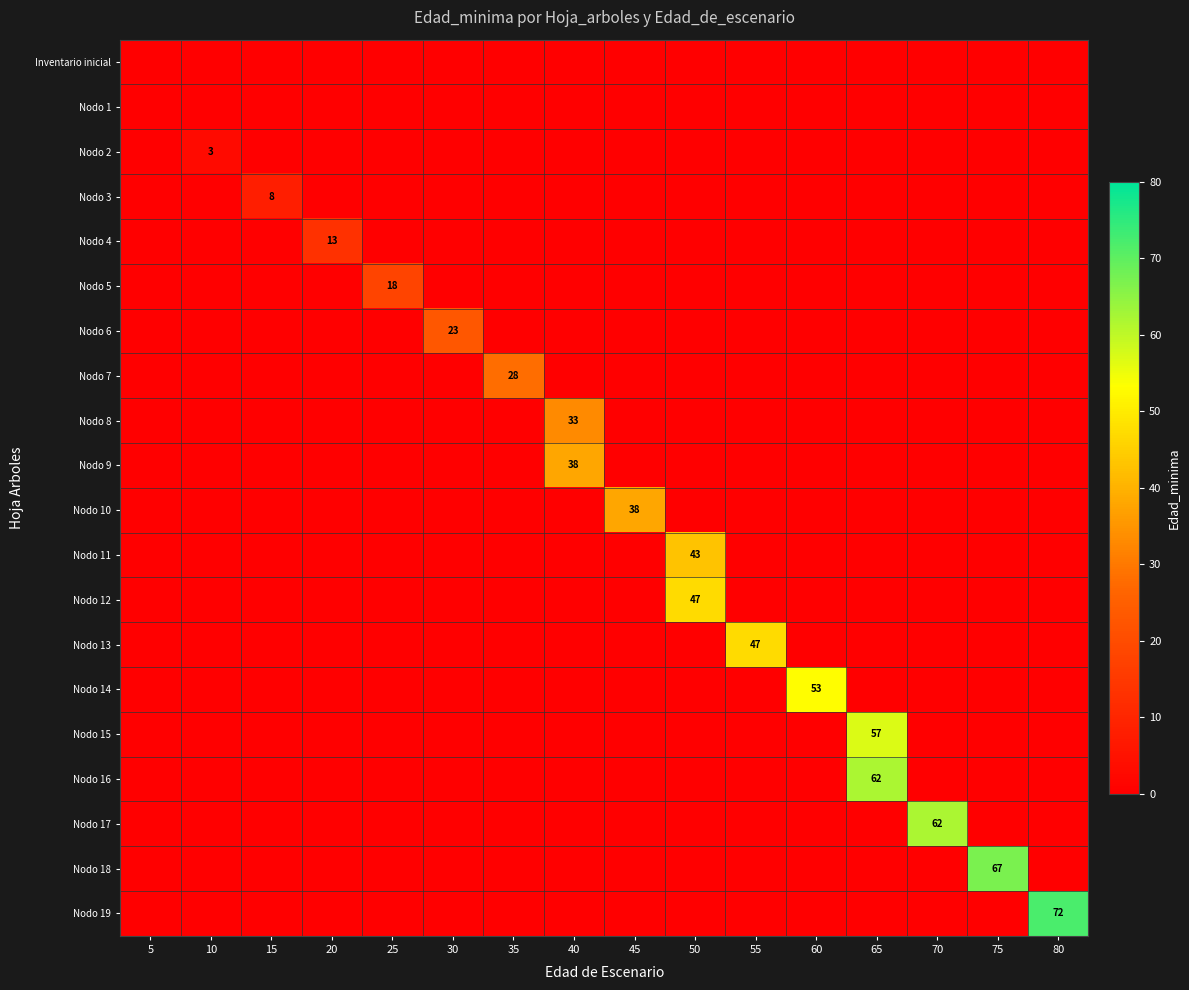

Rank the series by their maximum value, from highest to lowest.

Nodo 19, Nodo 18, Nodo 16, Nodo 17, Nodo 15, Nodo 14, Nodo 12, Nodo 13, Nodo 11, Nodo 9, Nodo 10, Nodo 8, Nodo 7, Nodo 6, Nodo 5, Nodo 4, Nodo 3, Nodo 2, Inventario inicial, Nodo 1